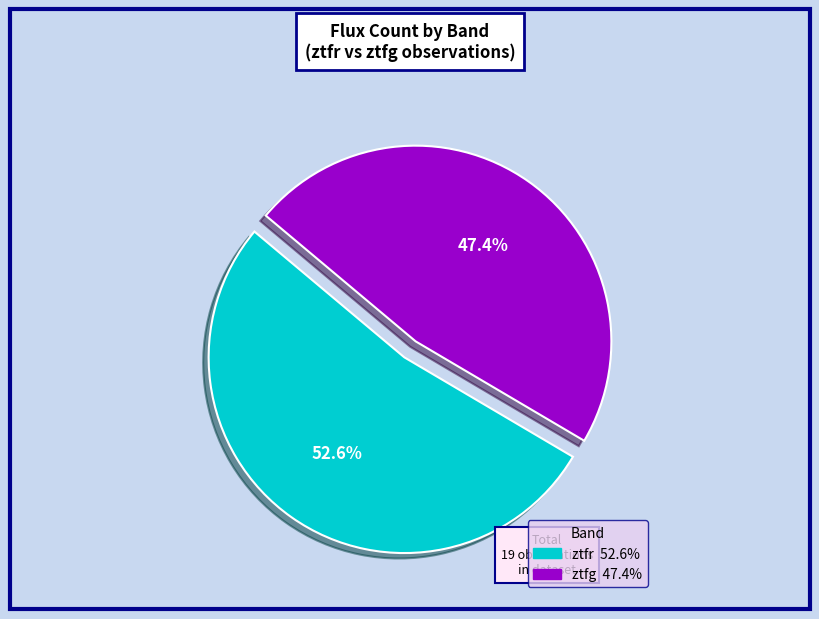

Is the sum of ztfg and ztfr greater than half?

Yes